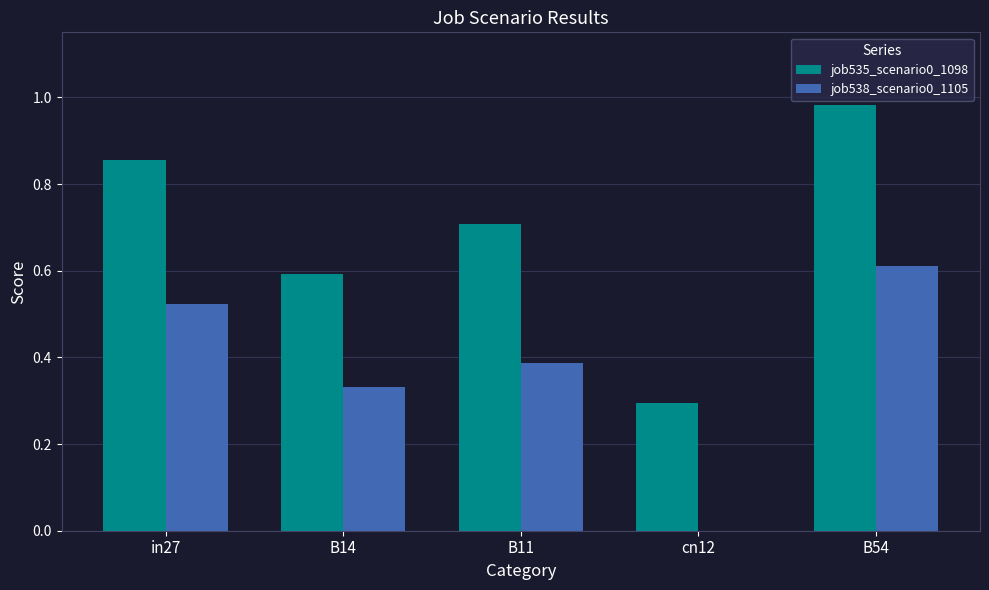

What are all the series names shown in the legend?

job535_scenario0_1098, job538_scenario0_1105